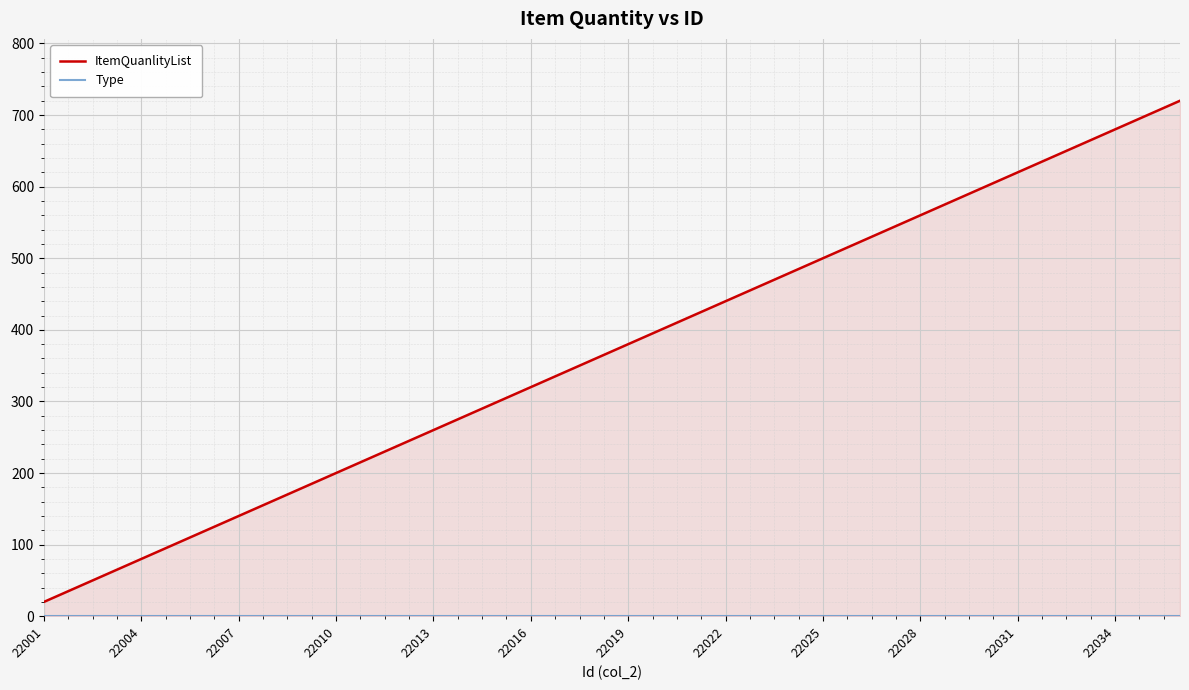

At which label is Type closest to 1?

22001